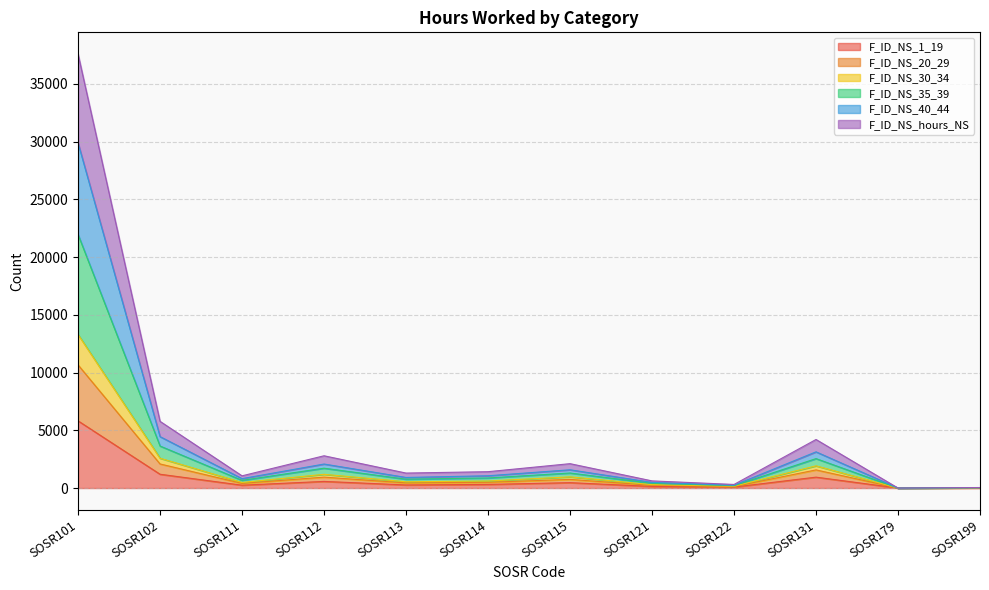

At which category is the sum across all series the highest?

SOSR101